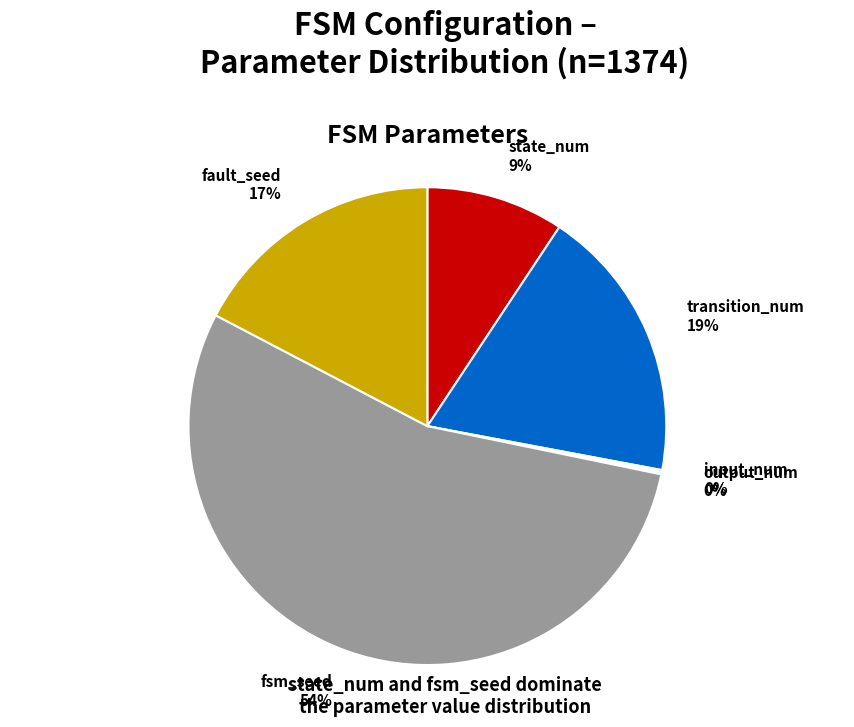

True or false: fsm_seed accounts for 54% of the total.

True